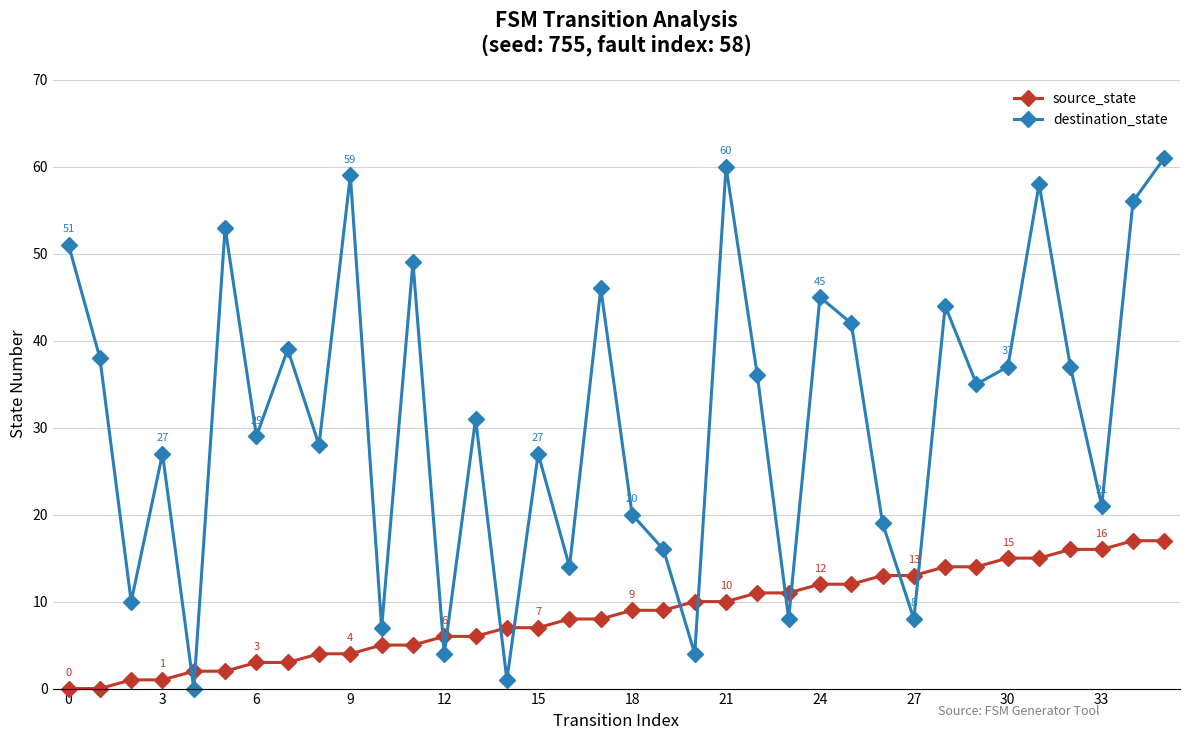

Which series has the largest total across all categories?

destination_state